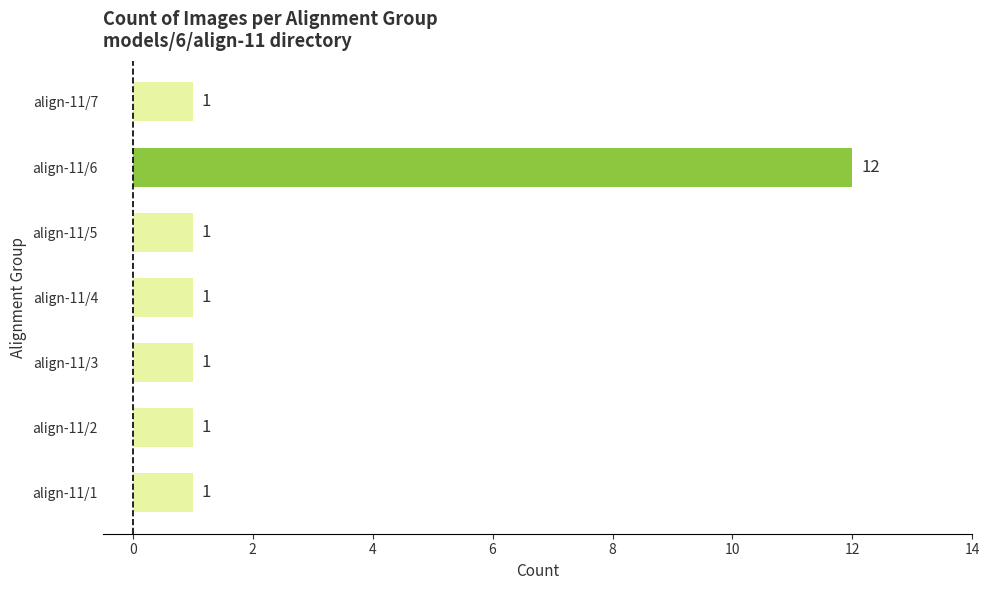

How many bars are there in total?

7